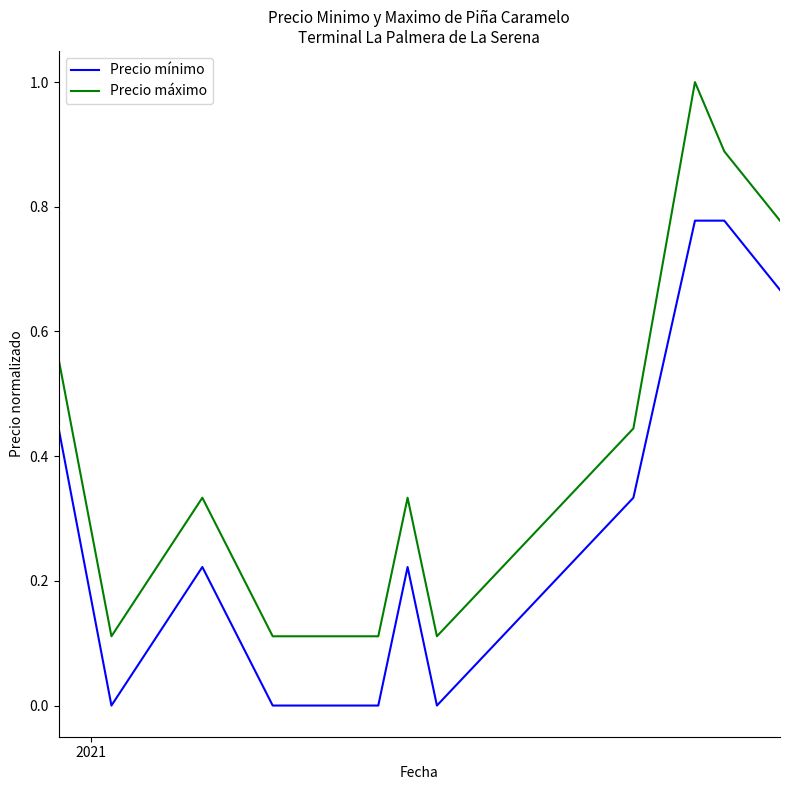

Which series has the largest range (max minus min)?

Precio máximo